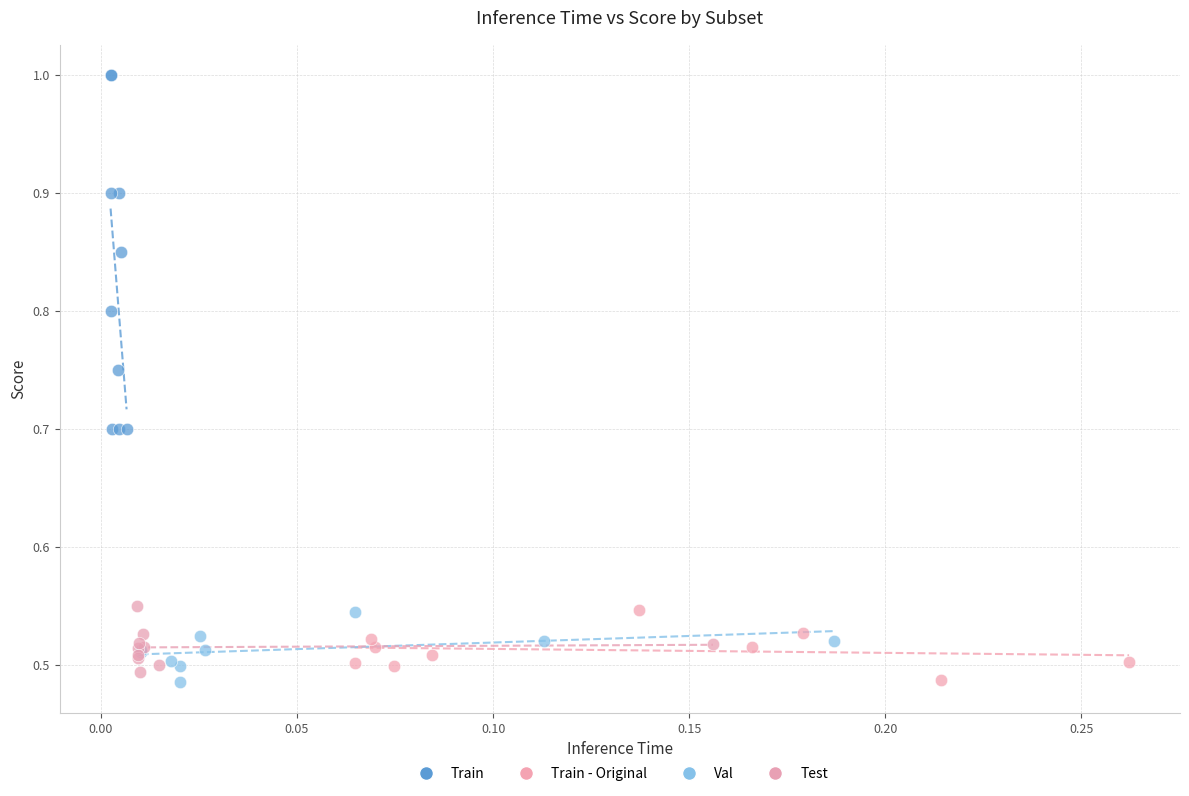

Which series reaches the maximum Y coordinate?

Train